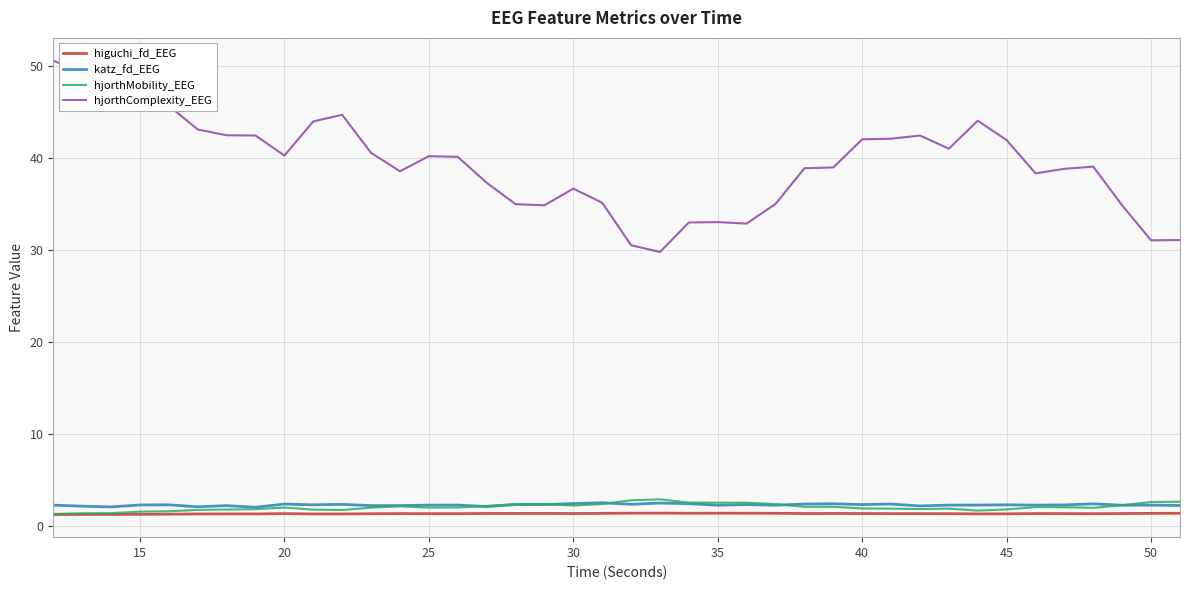

What is the minimum value shown in the chart?

1.3